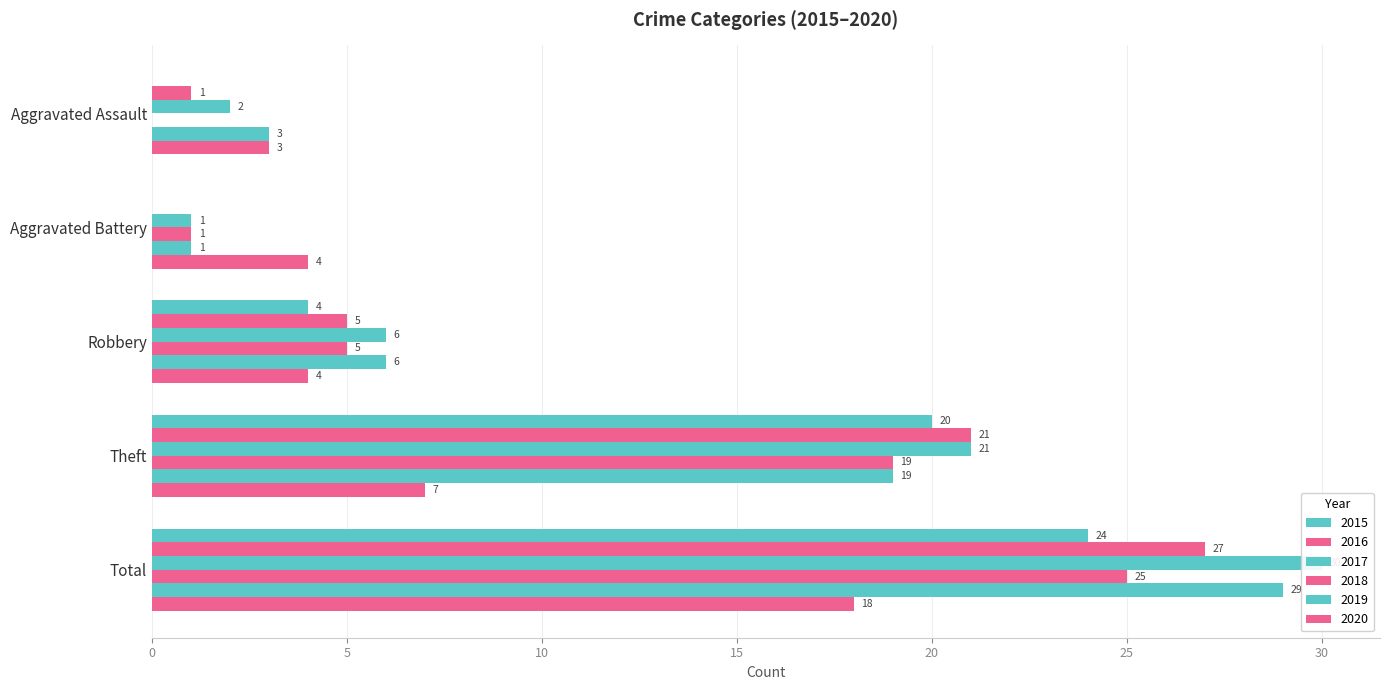

How many distinct data groups are displayed?

6